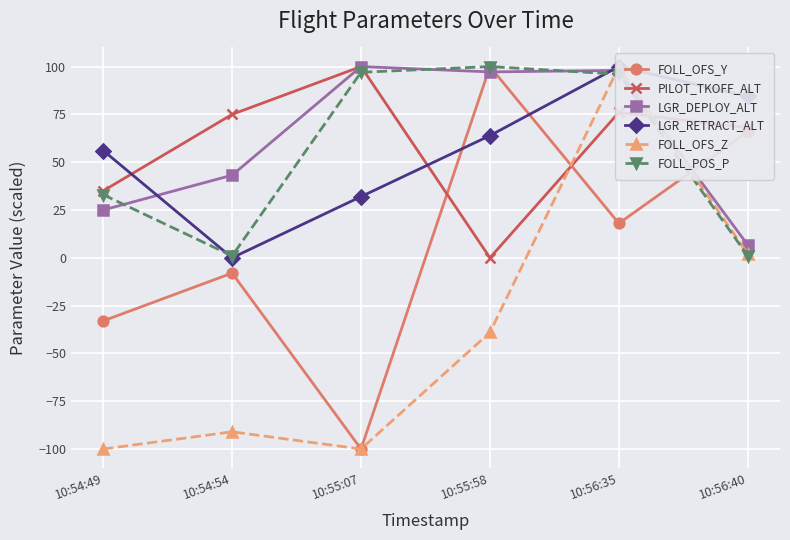

What position from the left is 10:56:35?

5